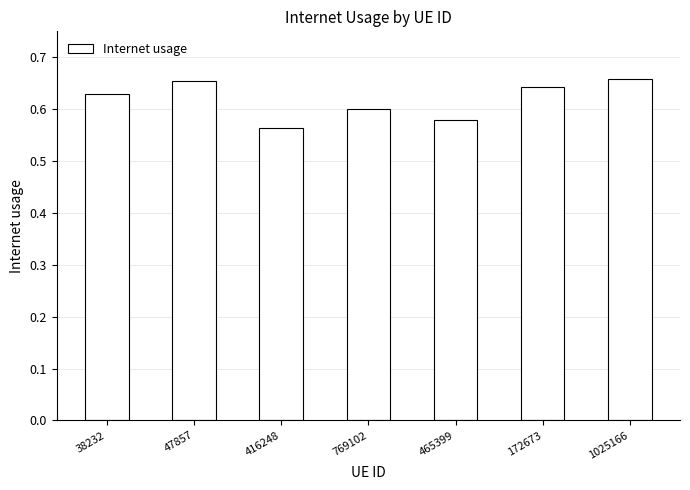

At which category does the chart reach its minimum across all series?

416248